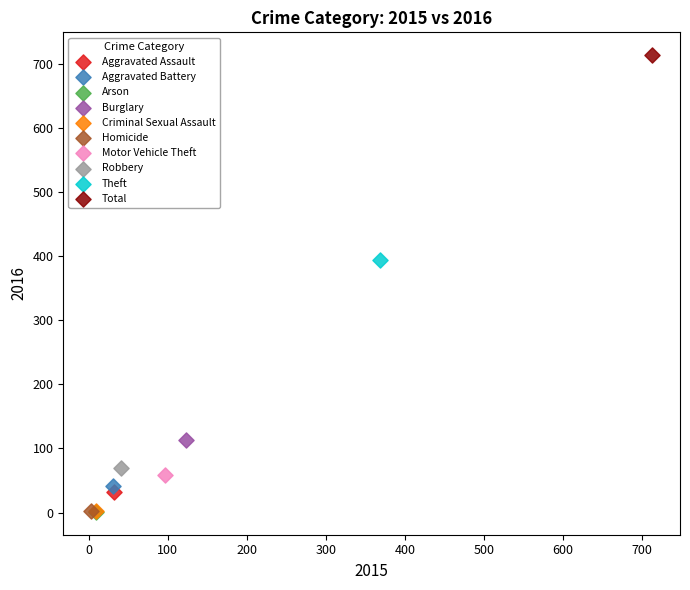

What are all the series names shown in the legend?

Aggravated Assault, Aggravated Battery, Arson, Burglary, Criminal Sexual Assault, Homicide, Motor Vehicle Theft, Robbery, Theft, Total